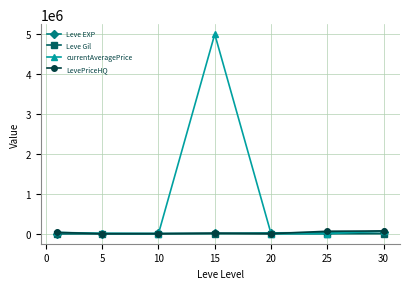

Which series has the widest spread of values?

currentAveragePrice